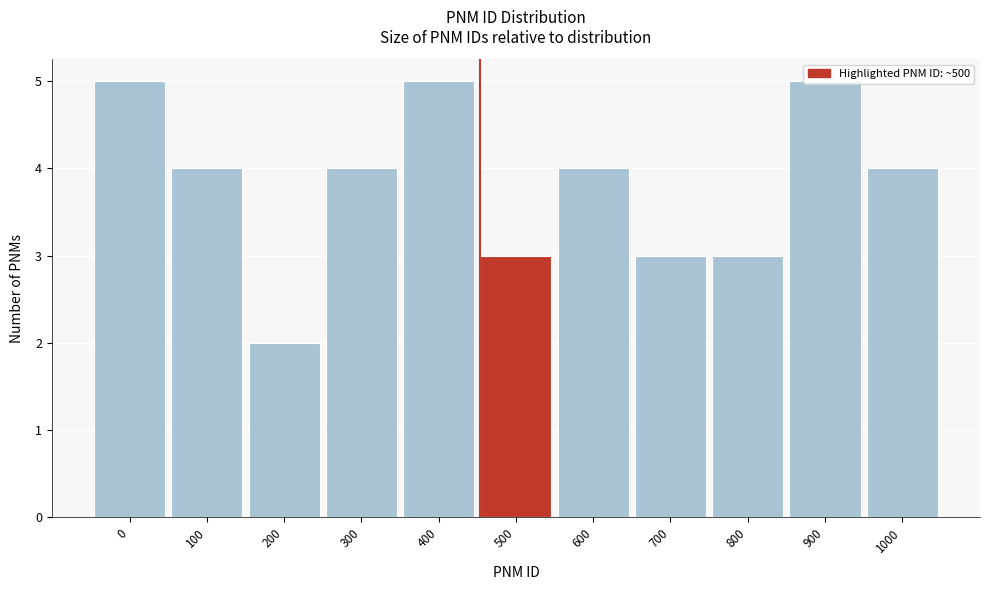

At which category does the chart reach its minimum across all series?

200